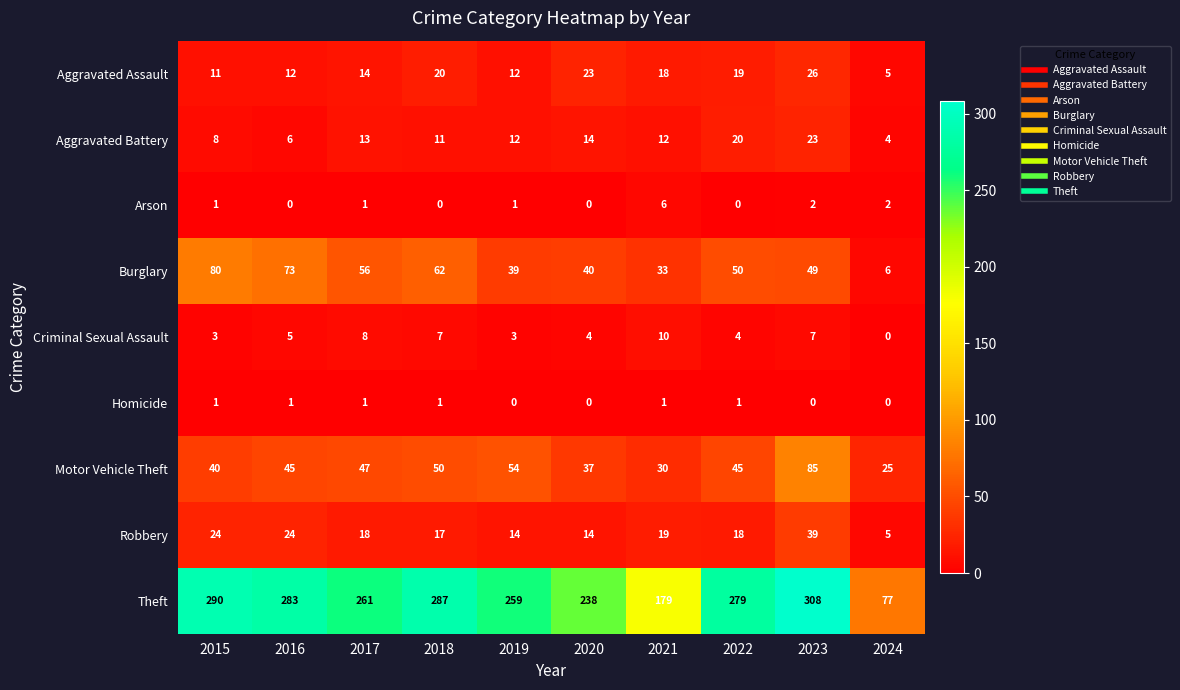

What is the sum of all Theft values?

2461